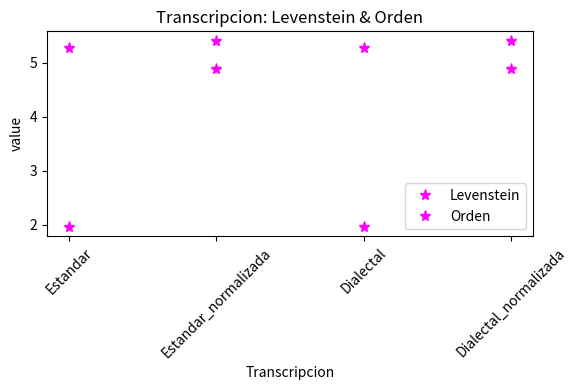

How many data points does each series have?

4